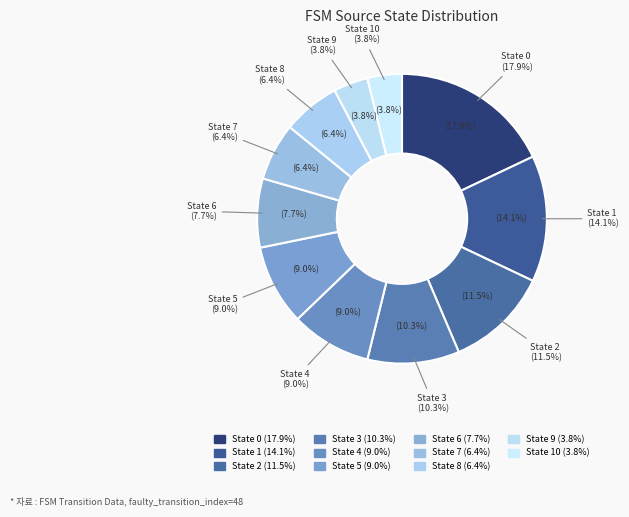

Count the number of slices in the pie.

11